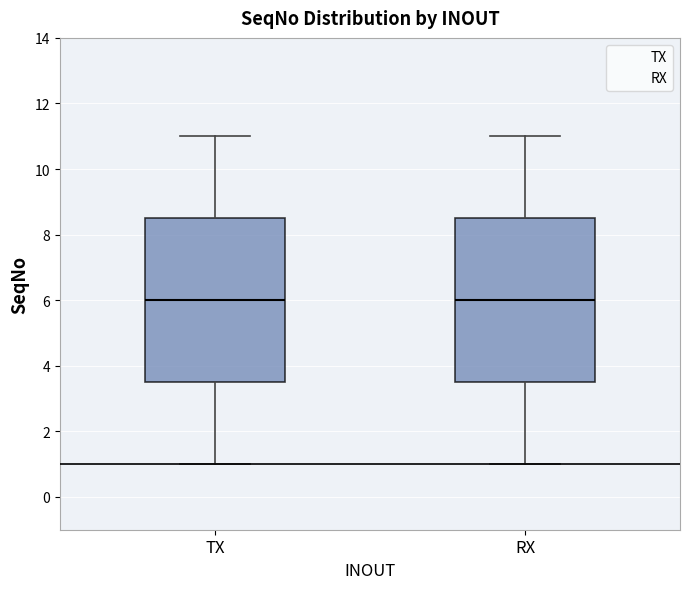

Where does the lower whisker of the box for RX end on the y-axis? The values are not printed on the chart, so give them approximately, as read against the axis.

1.0